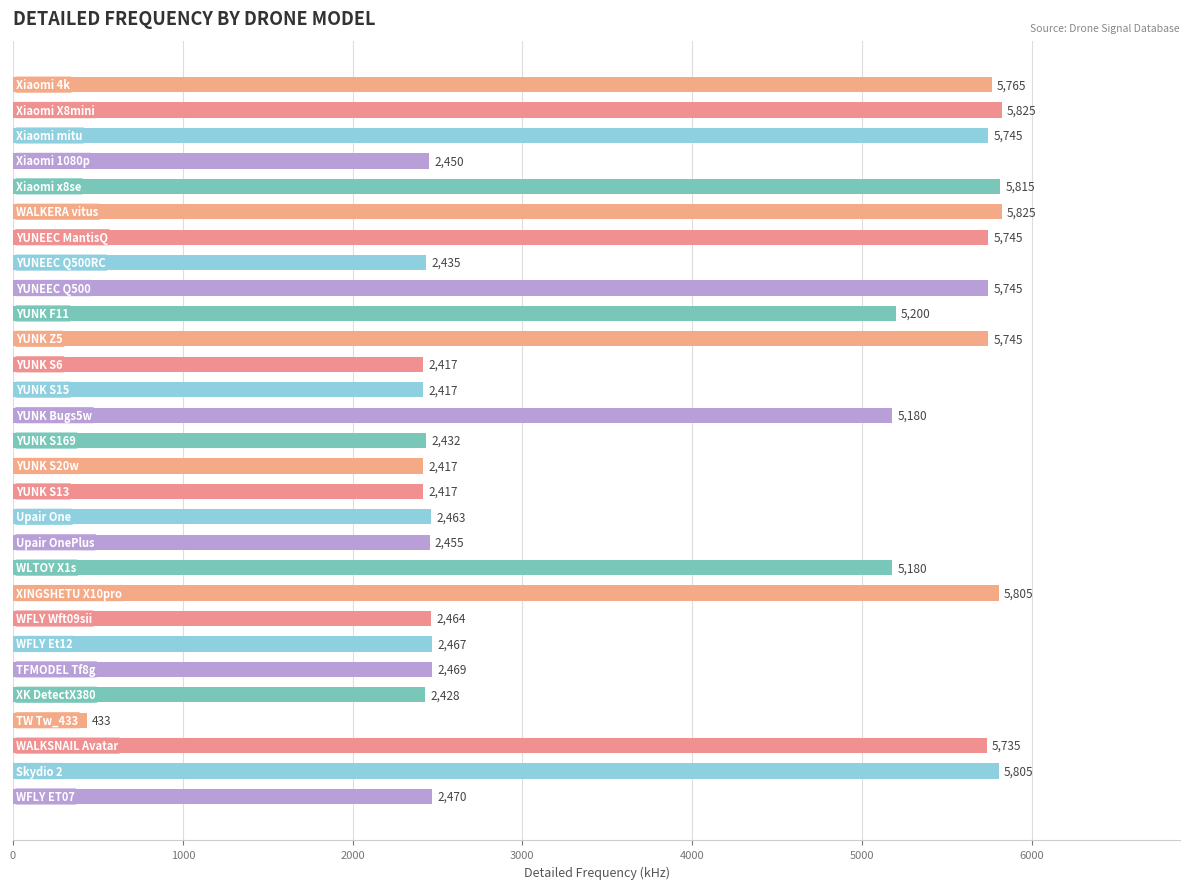

How many bars are there in total?

29